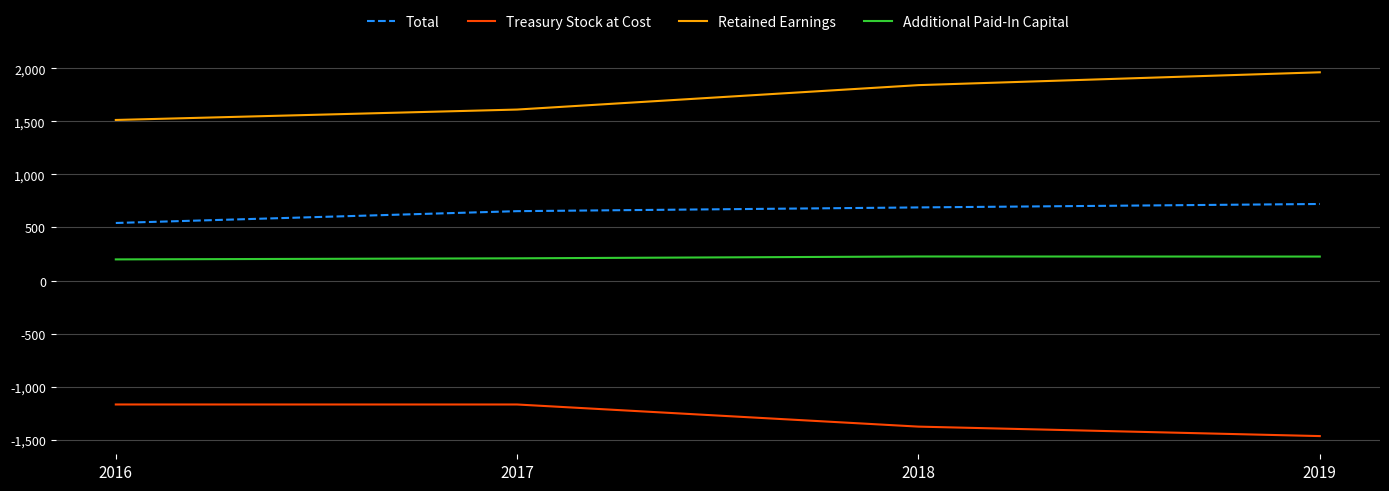

The Treasury Stock at Cost series shows -1660.2 at 2017. True or false?

False